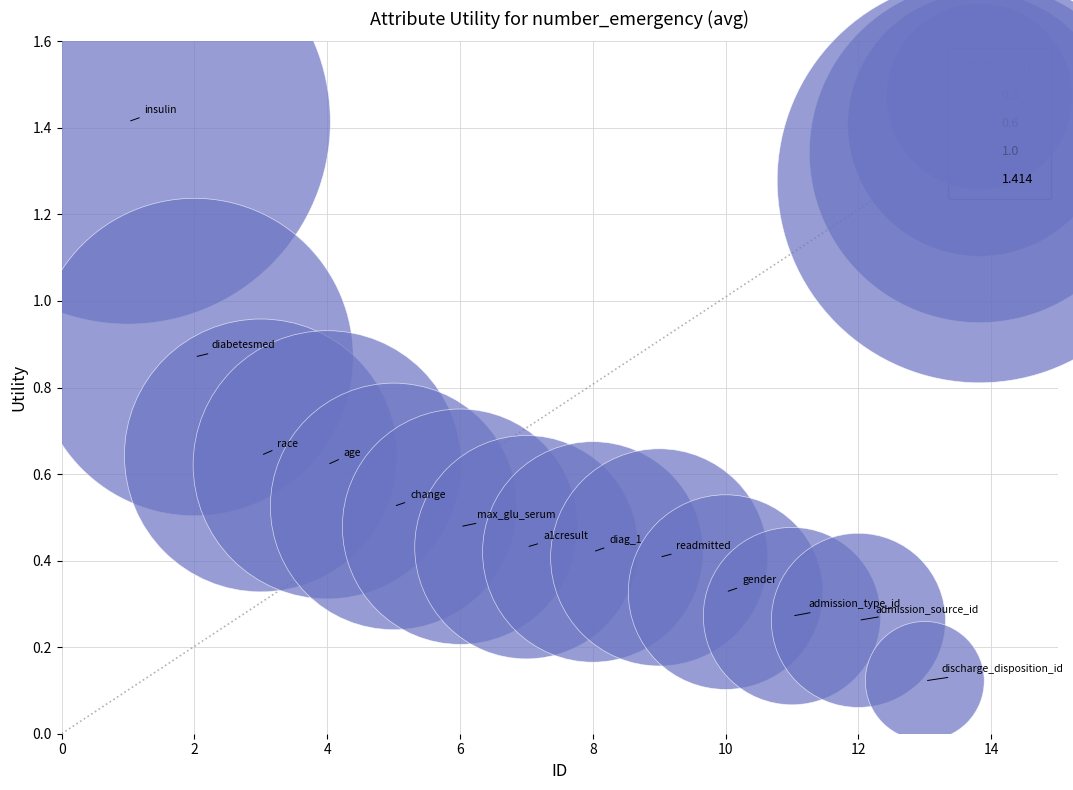

What is the range of Y values (max minus min)?

1.3